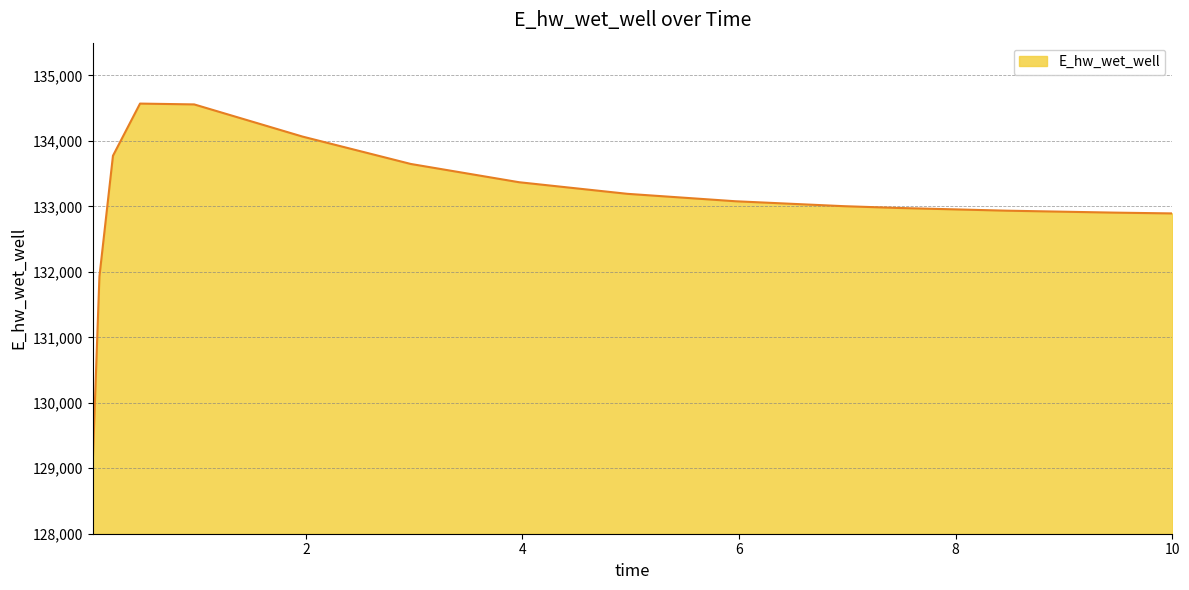

What is the greatest value displayed?

134569.6